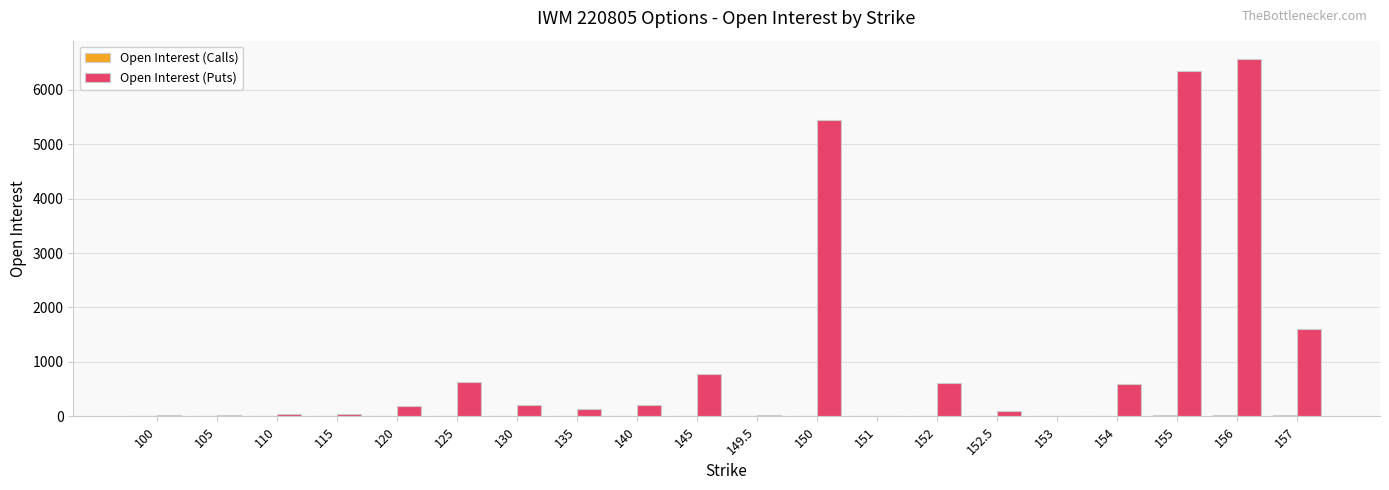

What is the average value of the Open Interest (Puts) series?

1180